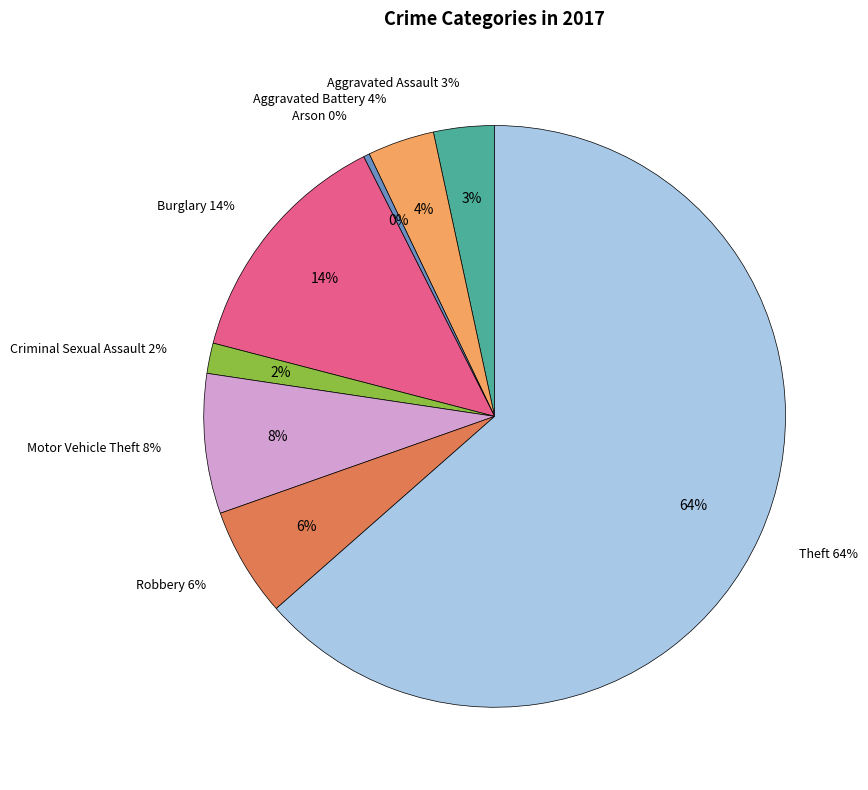

How many segments does this pie chart have?

8